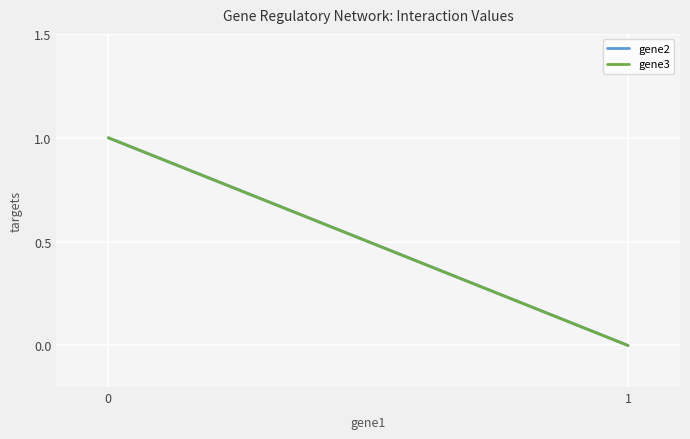

How many values in the gene2 series exceed 0?

1